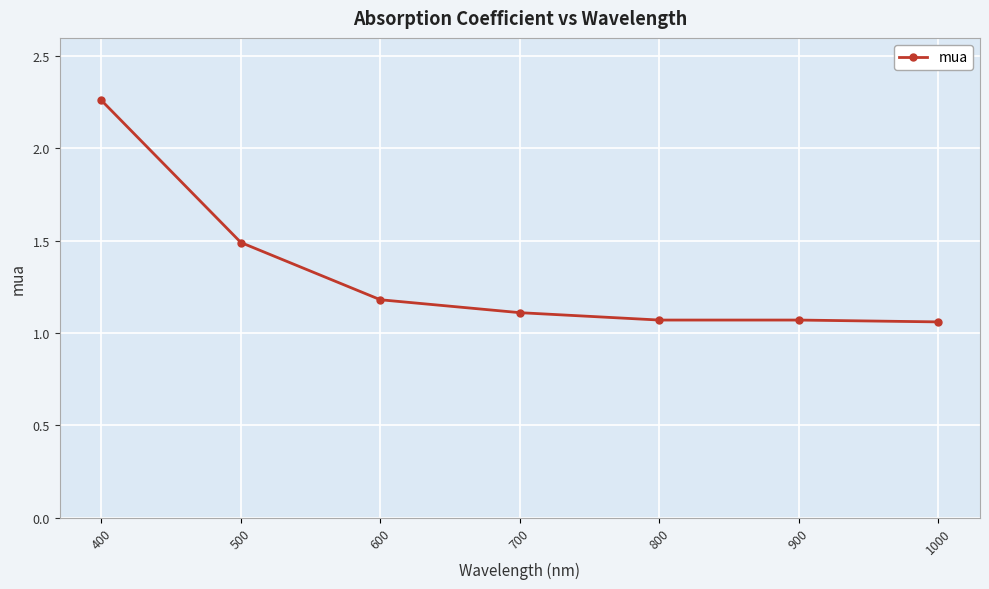

What is the difference between the second highest and minimum values?

0.4